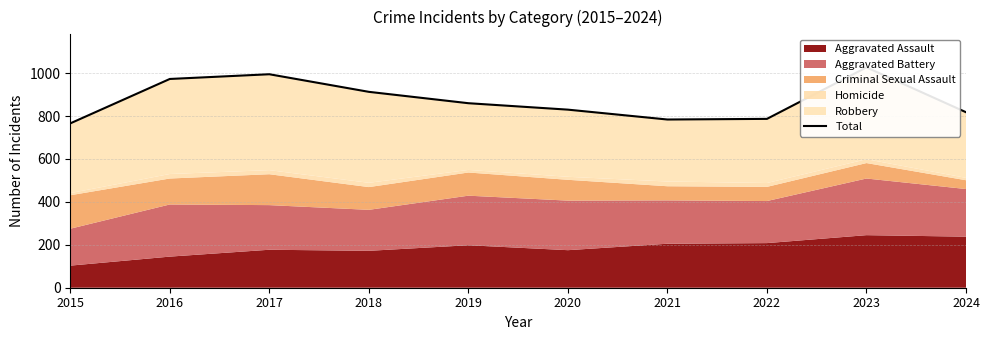

What is the change in value from 2017 to 2018?

-82